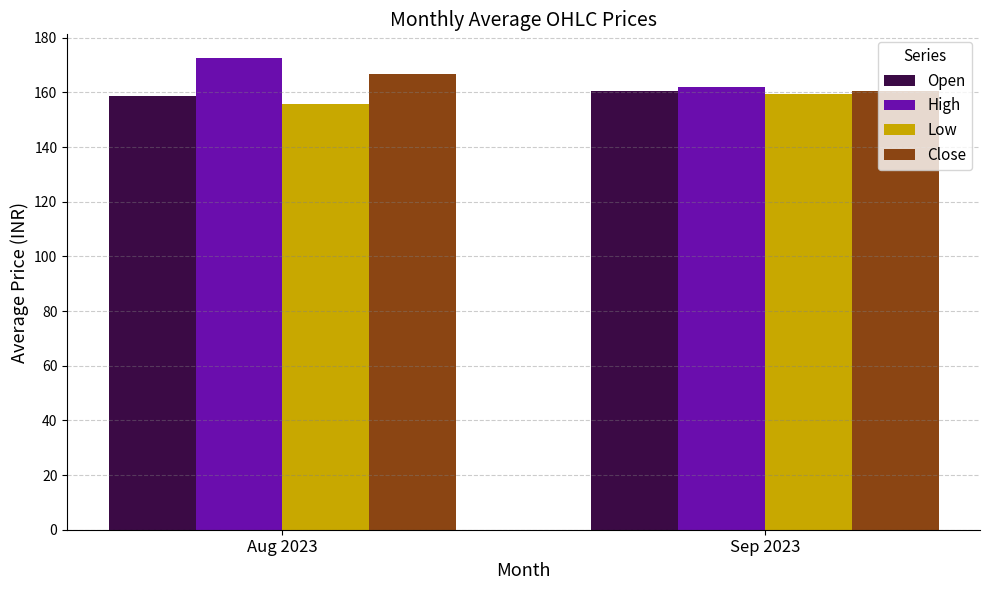

Reading left to right, transcribe all the data shown in this chart.

Open: Aug 2023=158.7	Sep 2023=160.7
High: Aug 2023=172.6	Sep 2023=161.9
Low: Aug 2023=155.8	Sep 2023=159.3
Close: Aug 2023=166.7	Sep 2023=160.4